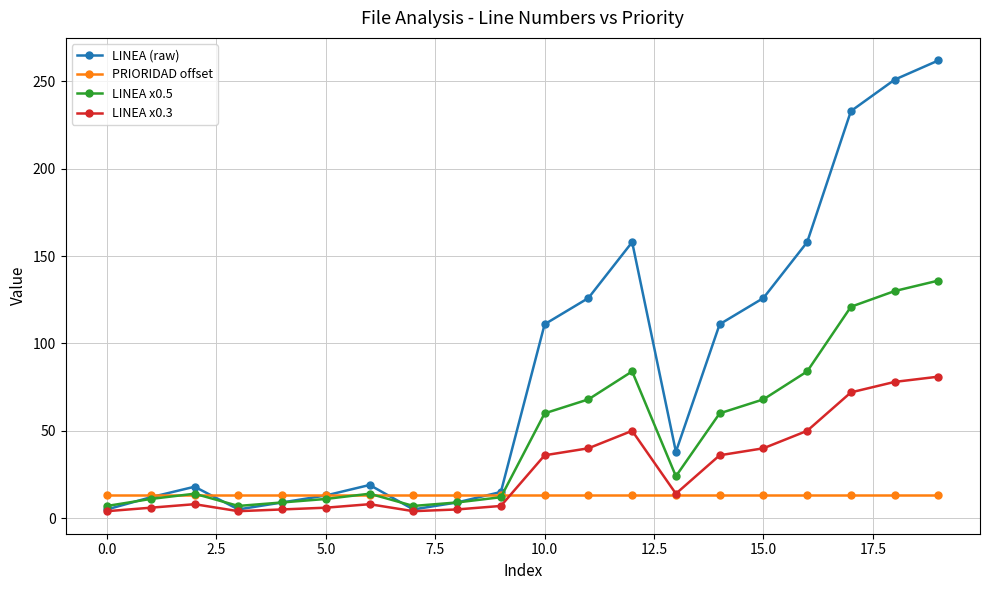

Which series has the largest total across all categories?

LINEA (raw)